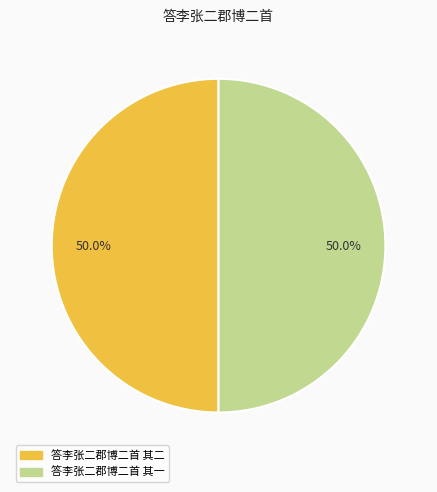

What percentage is NOT represented by 答李张二郡博二首 其一?

50.0%